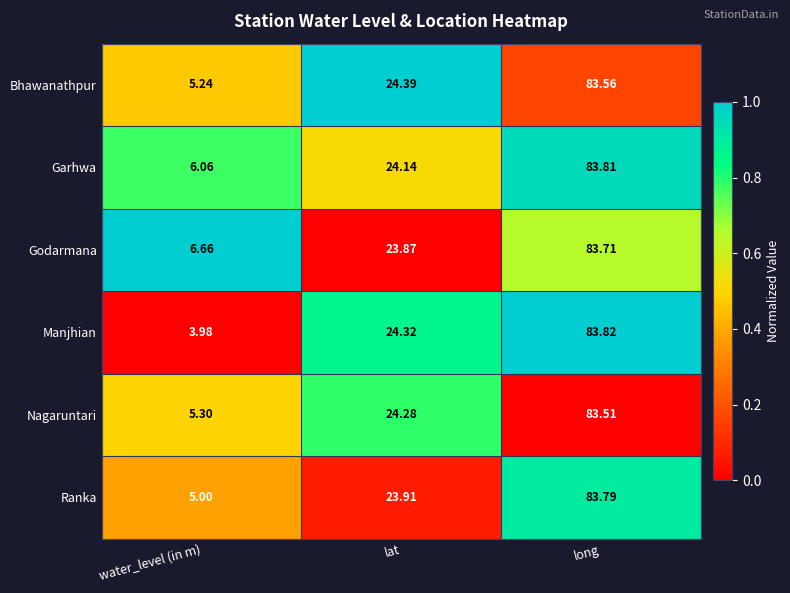

At which label does Ranka first exceed 23?

lat